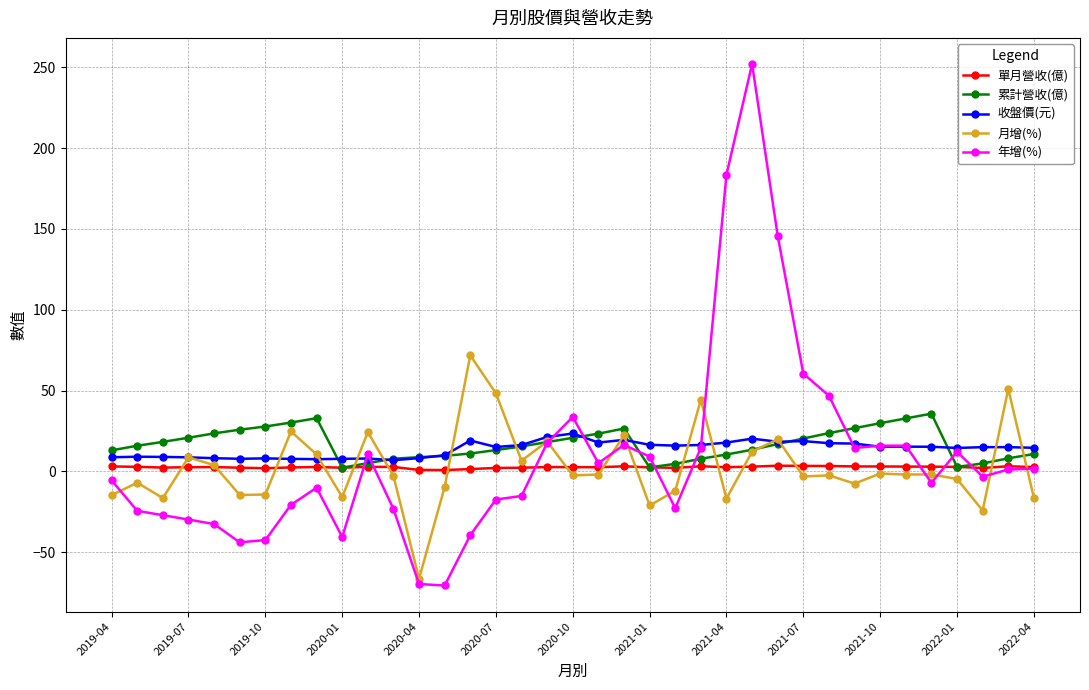

At how many categories does at least one series exceed 88?

3